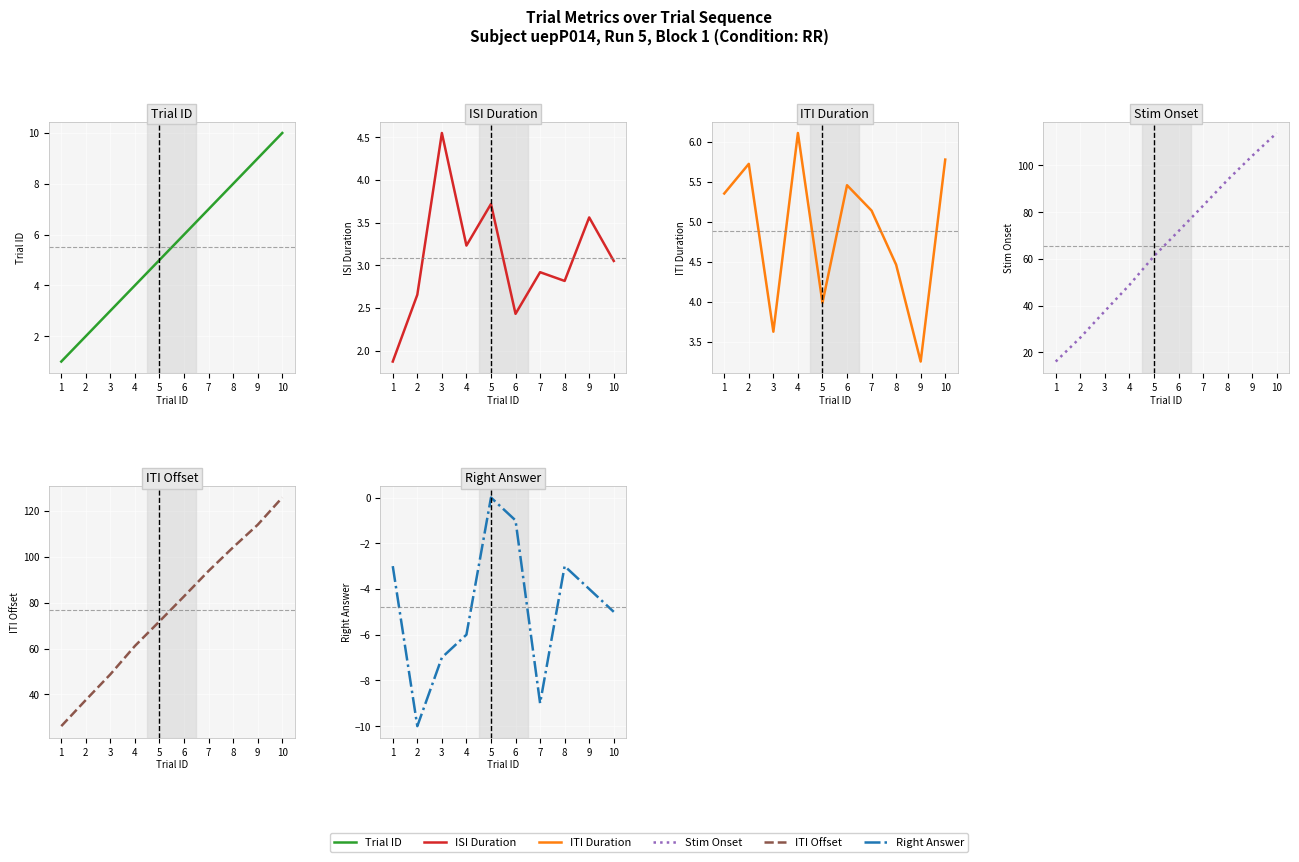

Which category has the highest value in the itiDuration series?

4